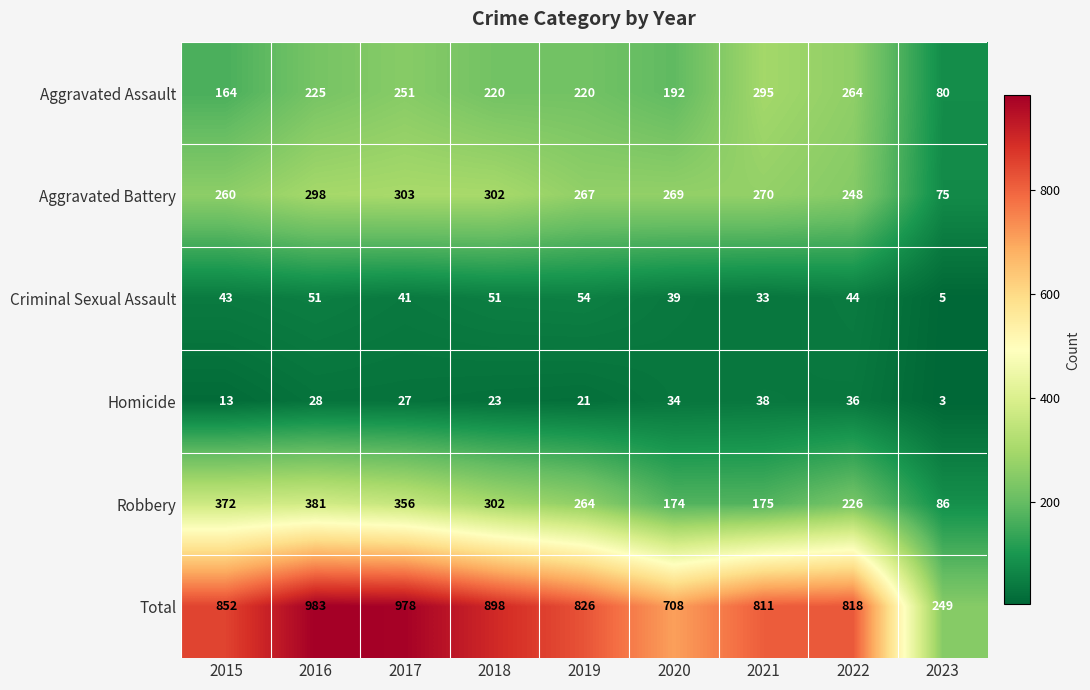

How many distinct data groups are displayed?

6